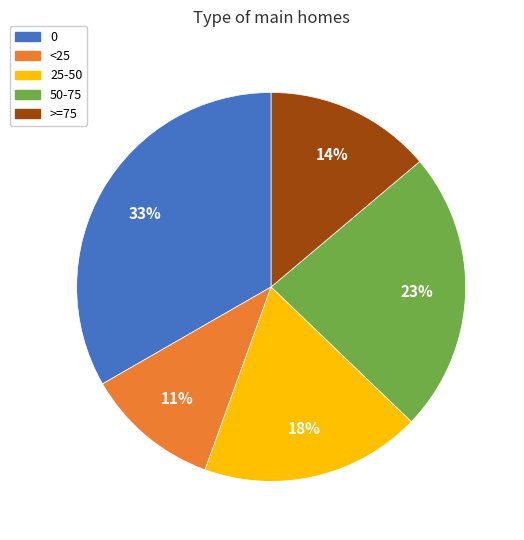

The 50-75 slice represents 23% of the pie. True or false?

True